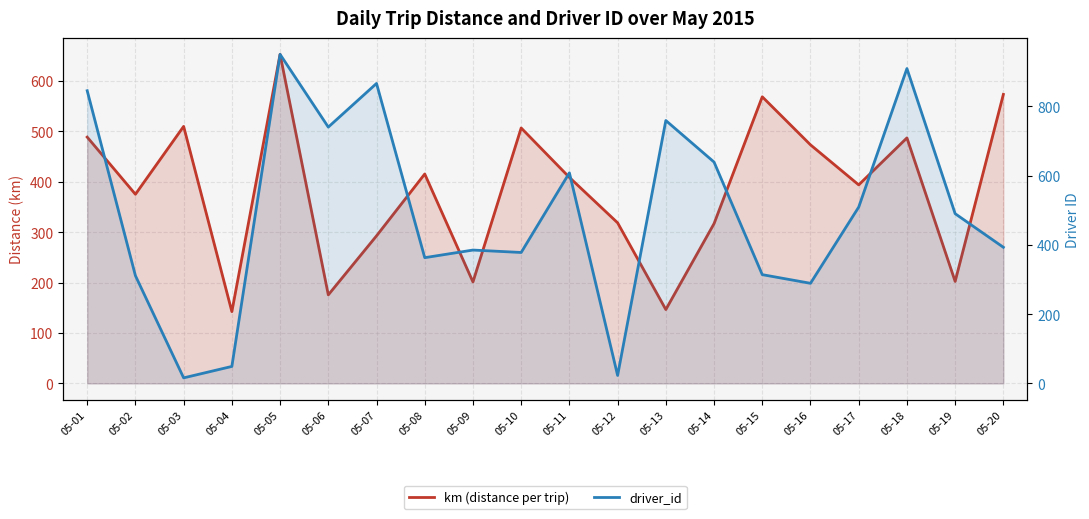

The km (distance per trip) series shows 202.2 at 05-19. True or false?

True